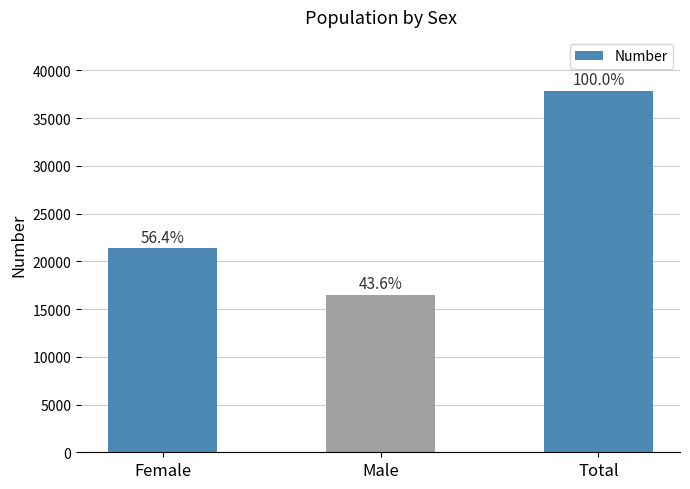

Are the bars horizontal?

No